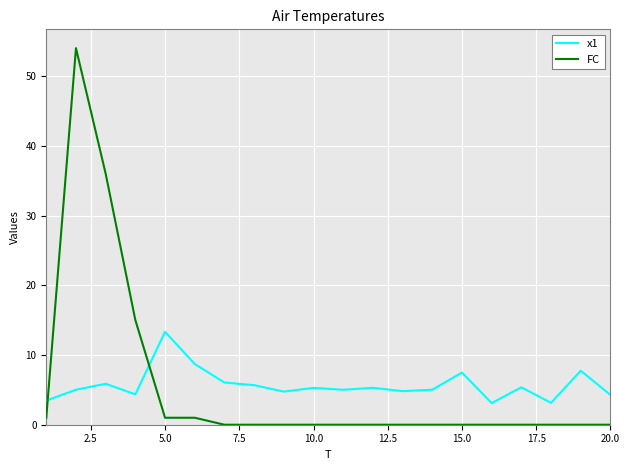

What is the sum of all x1 values?

113.7